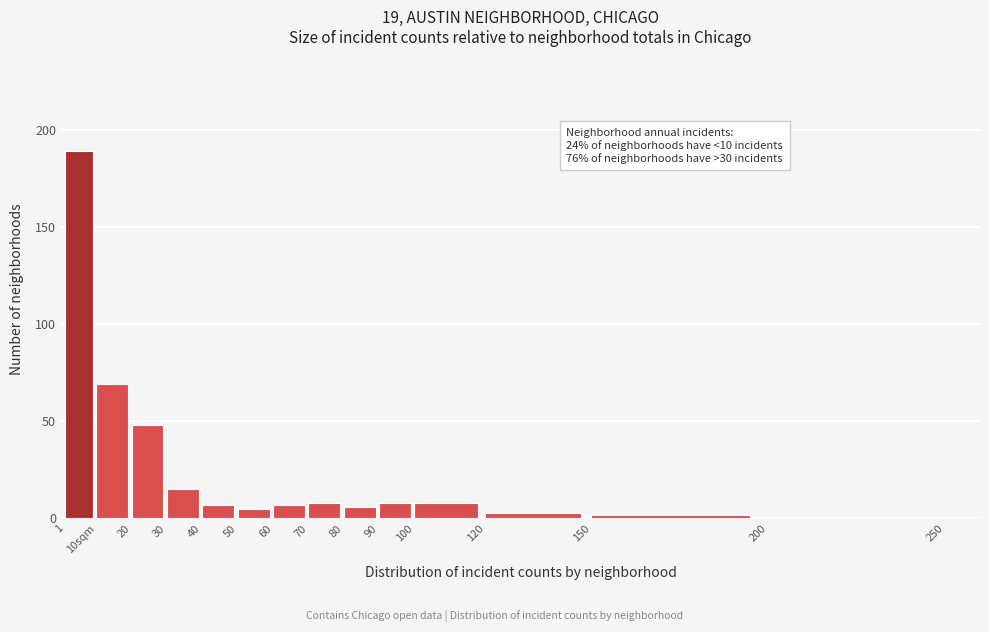

Reading left to right, extract all data points from this chart.

1=189	10sqm=69	20=48	30=15	40=7	50=5	60=7	70=8	80=6	90=8	100=8	120=3	150=2	200=1